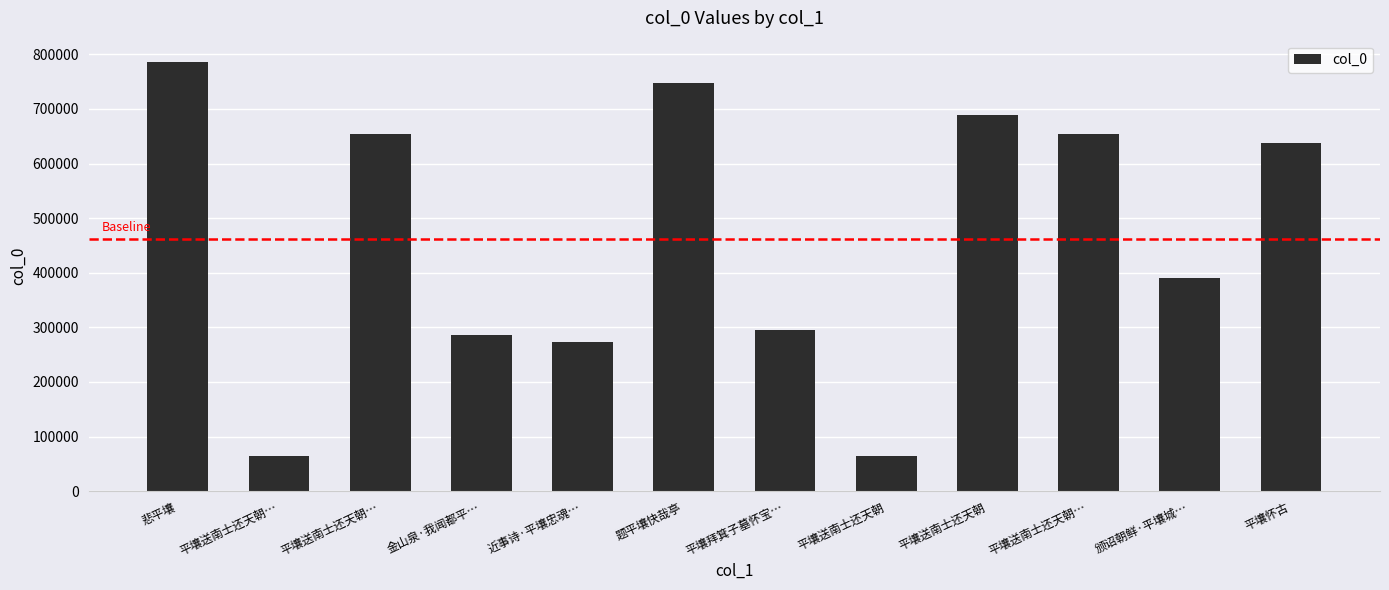

What value does the data have at 平壤怀古?

637222